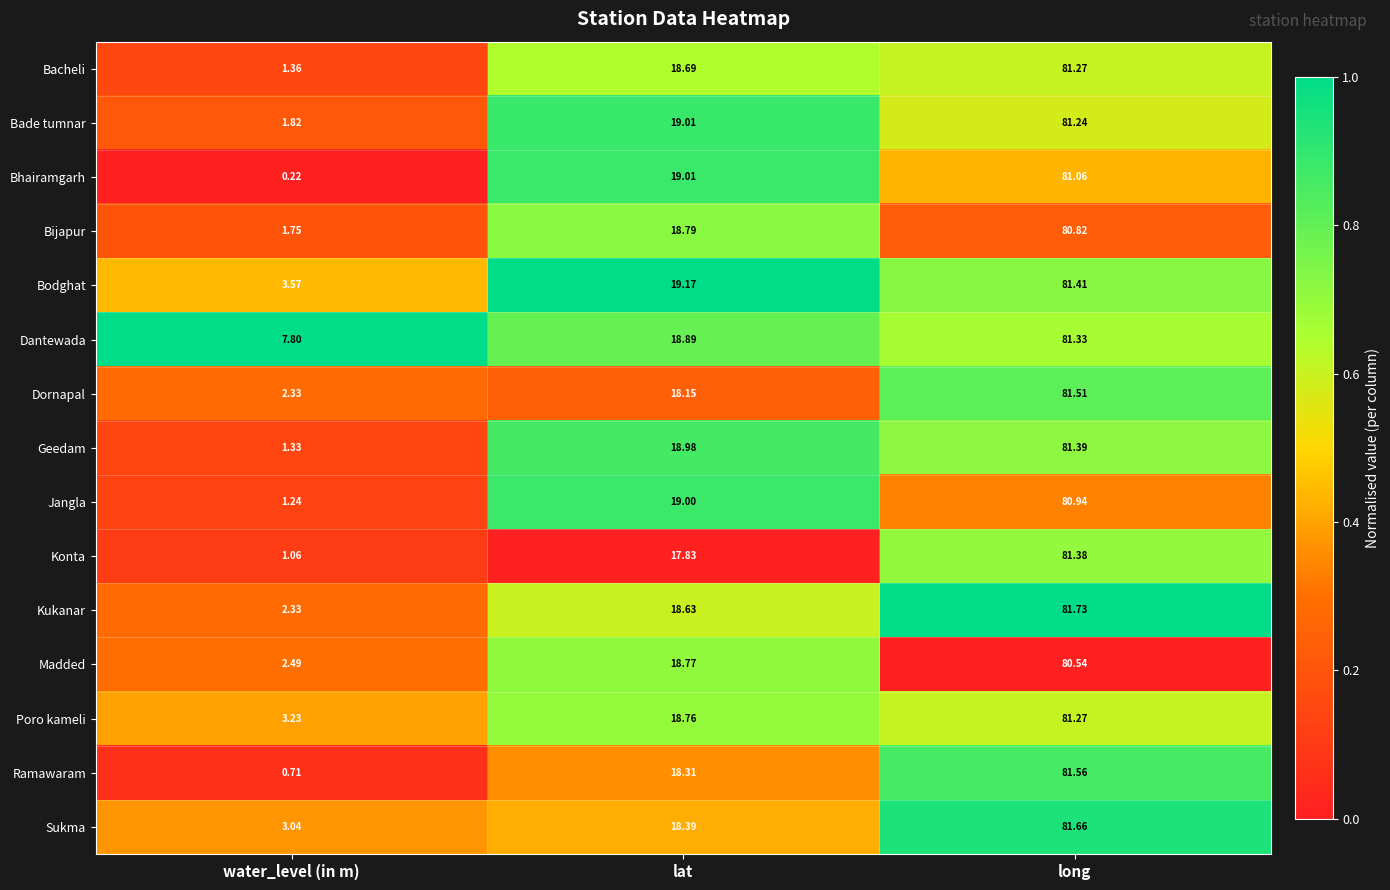

Where is Dornapal nearest to the value 41?

lat